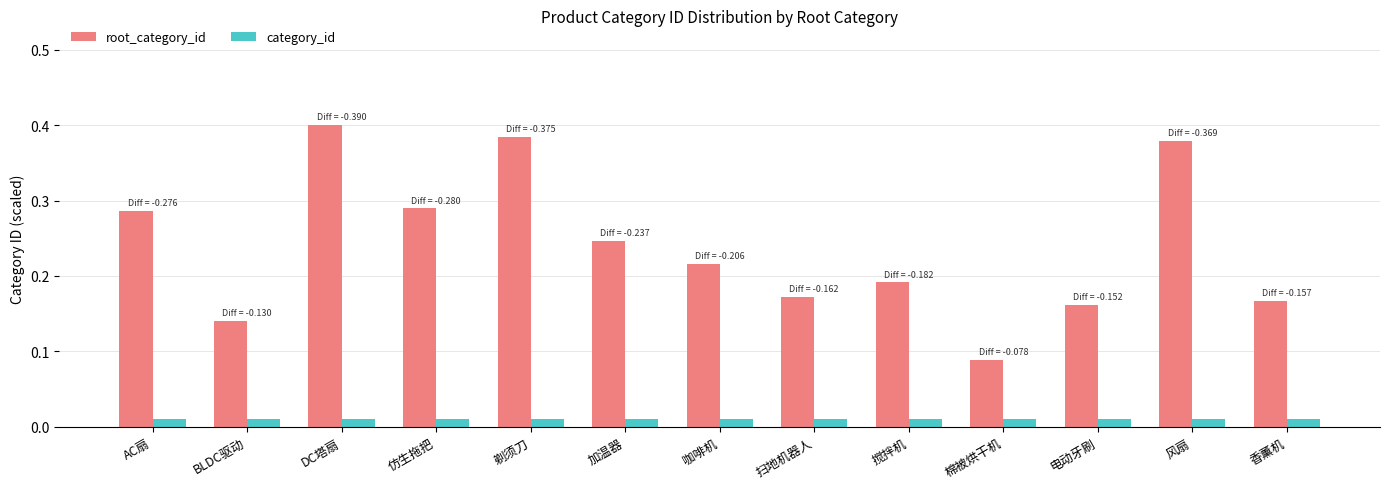

What position from the left is DC塔扇?

3